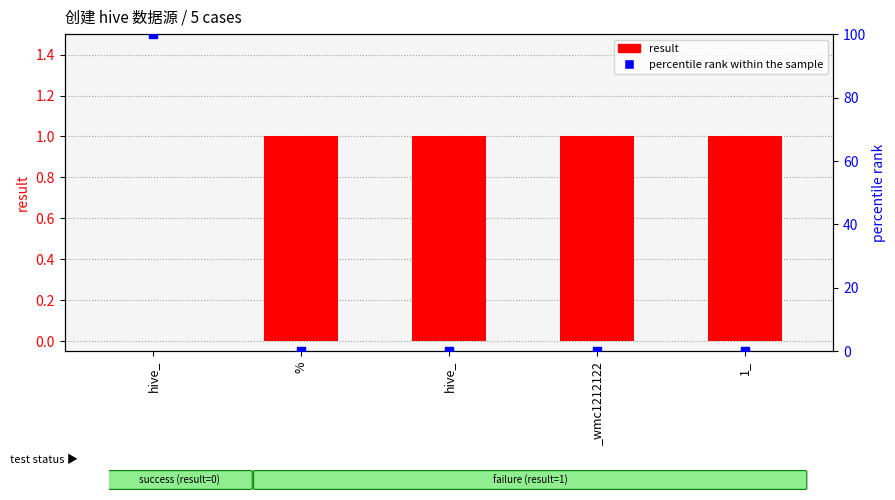

Which series contains the lowest Y value?

result